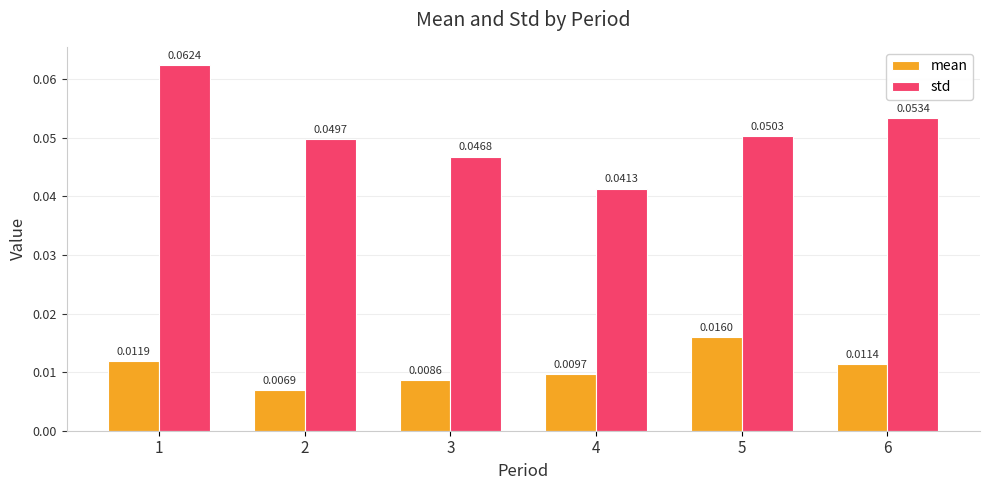

Which series changed the most between 2 and 4?

std